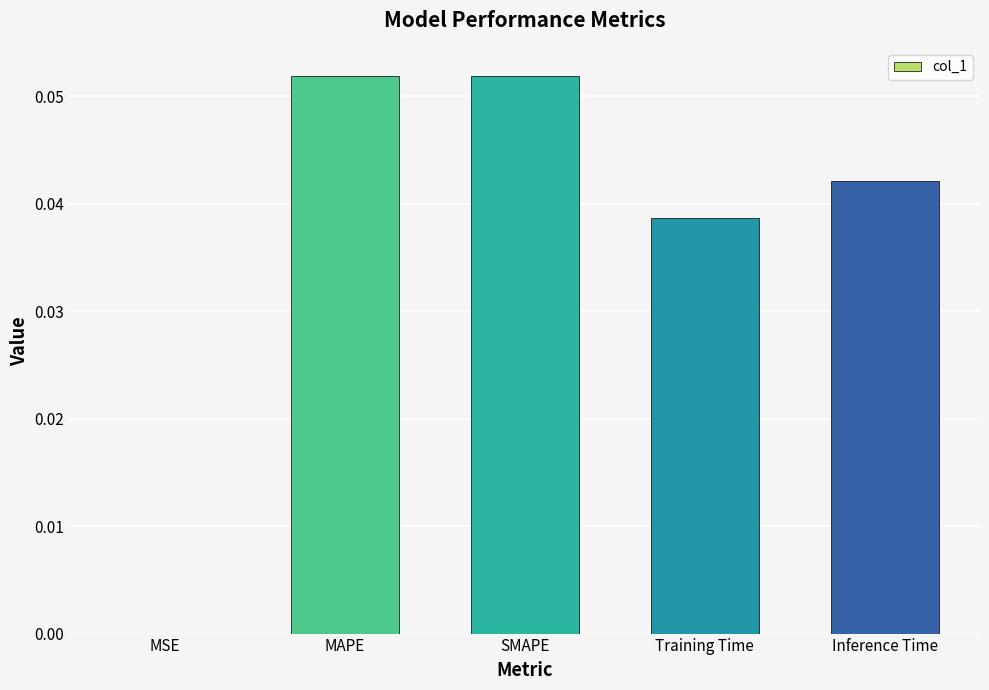

Between MAPE and Inference Time, which is larger?

MAPE